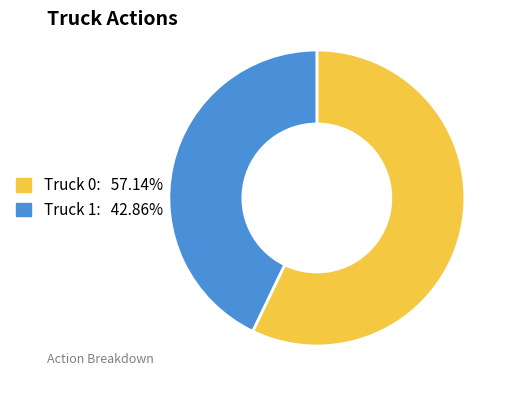

Between Truck 1 and Truck 0, which is larger?

Truck 0